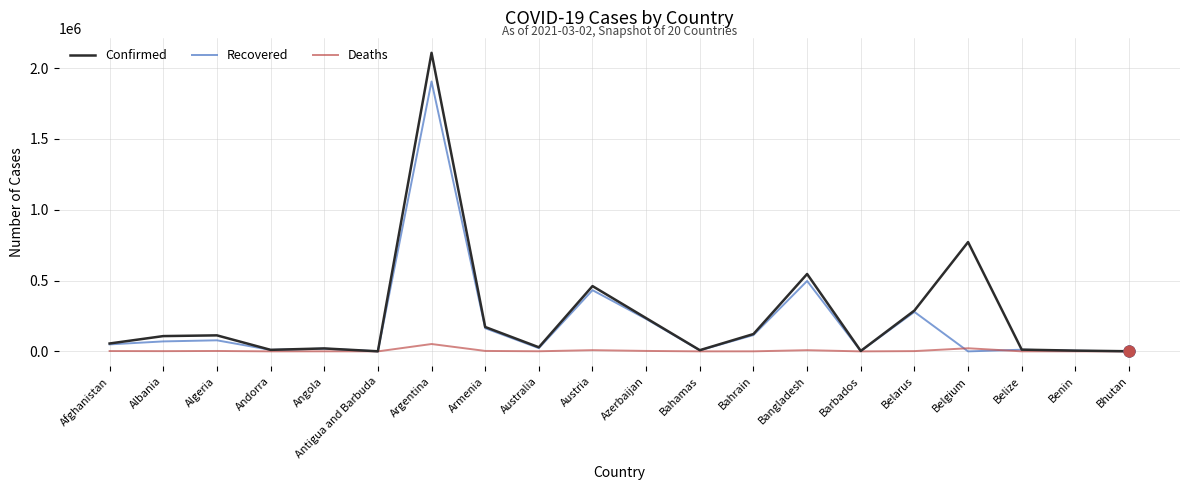

At how many categories does at least one series exceed 2010921?

1